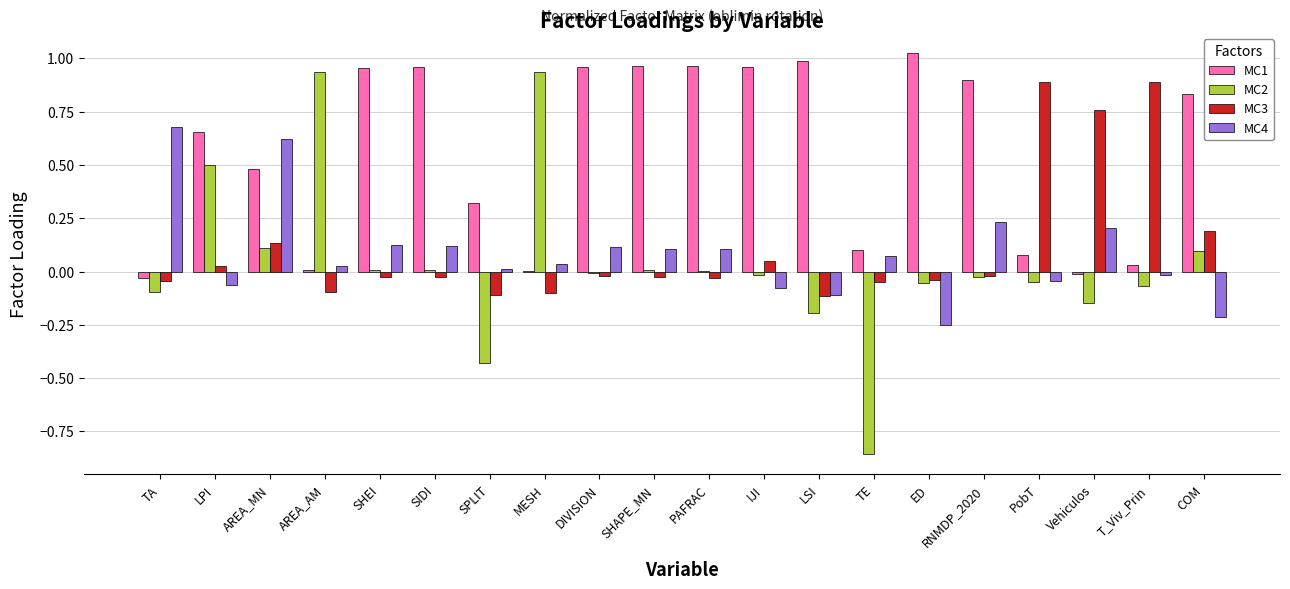

Which series has the largest total across all categories?

MC1